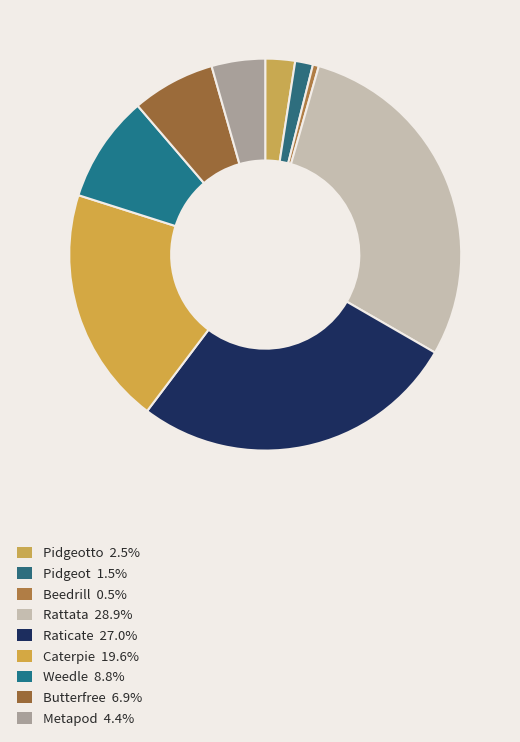

Count the number of slices in the pie.

9